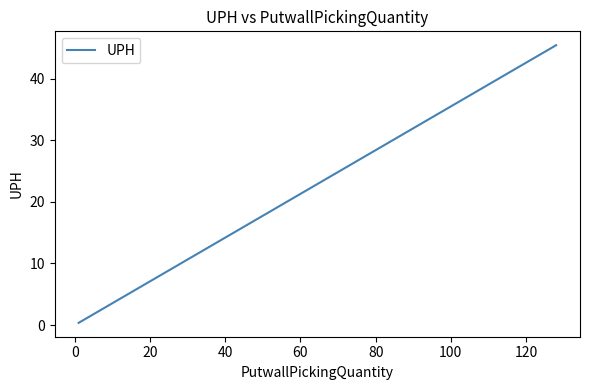

True or false: there are more than 1 points higher than both neighbors.

False